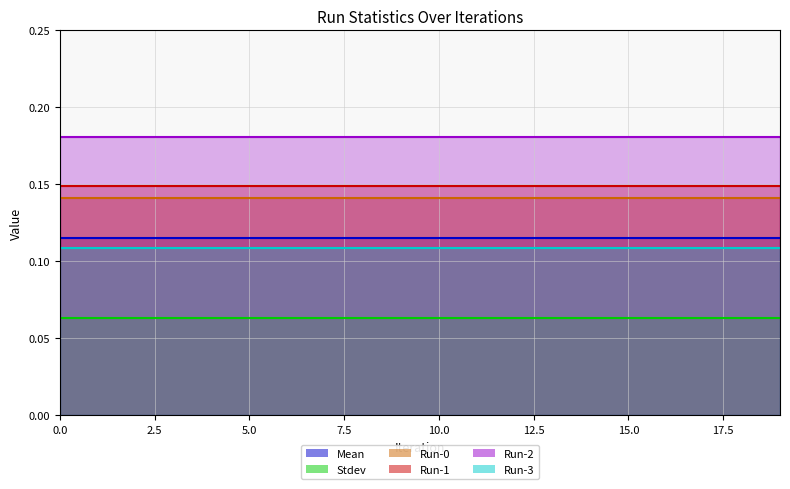

Does the chart have visible grid lines?

Yes